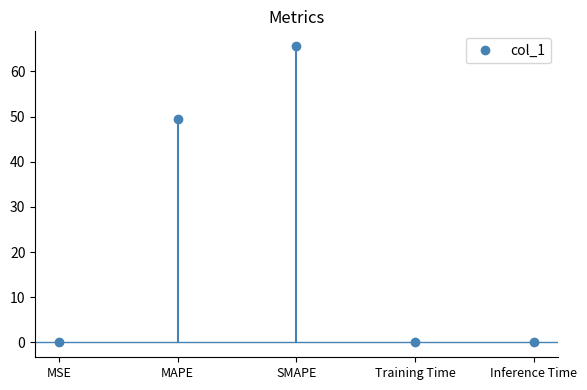

Between Training Time and MSE, which is larger?

MSE